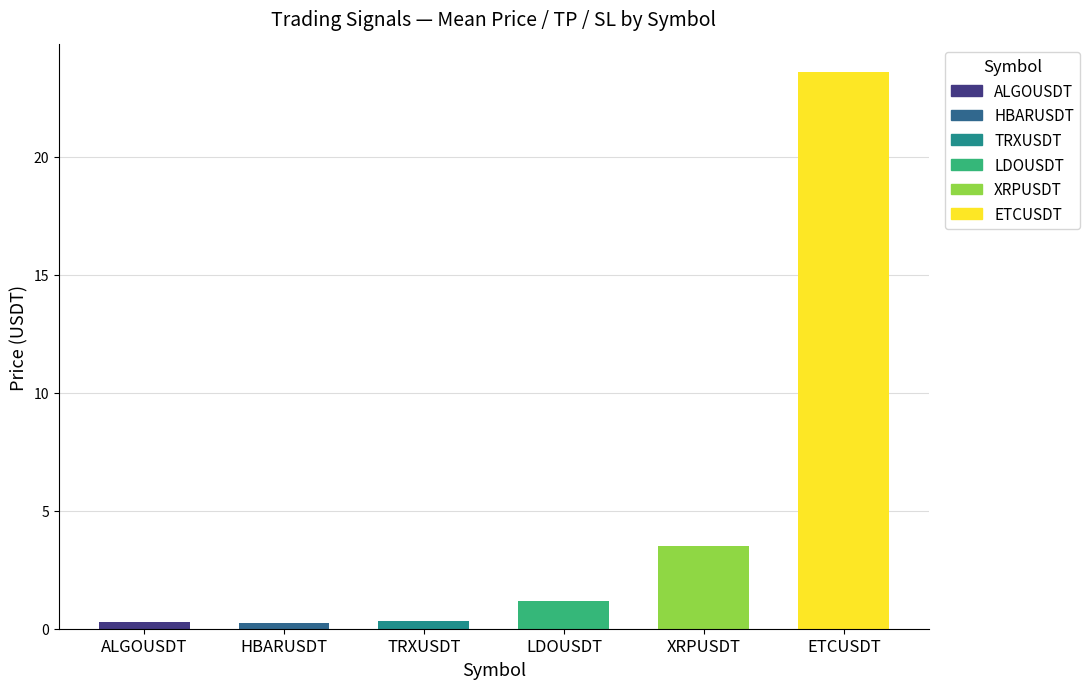

Which series has the largest range (max minus min)?

ETCUSDT